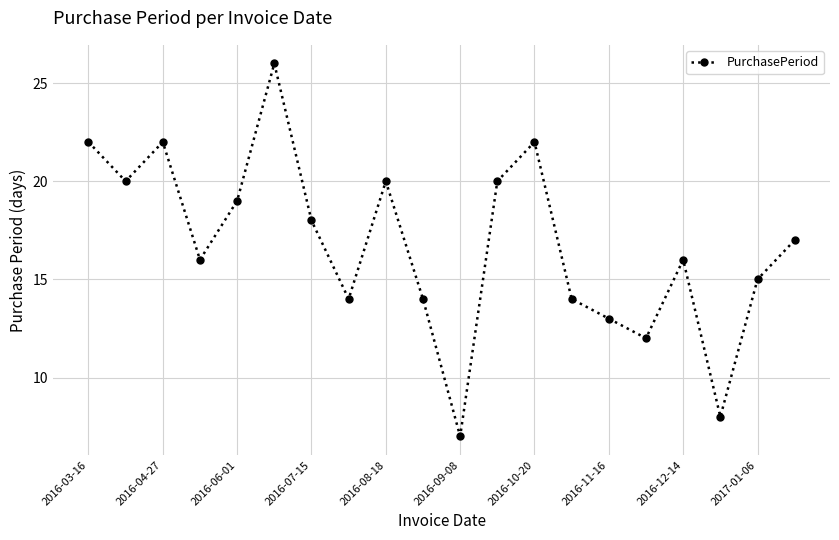

What is the difference between the second highest and minimum values?

15